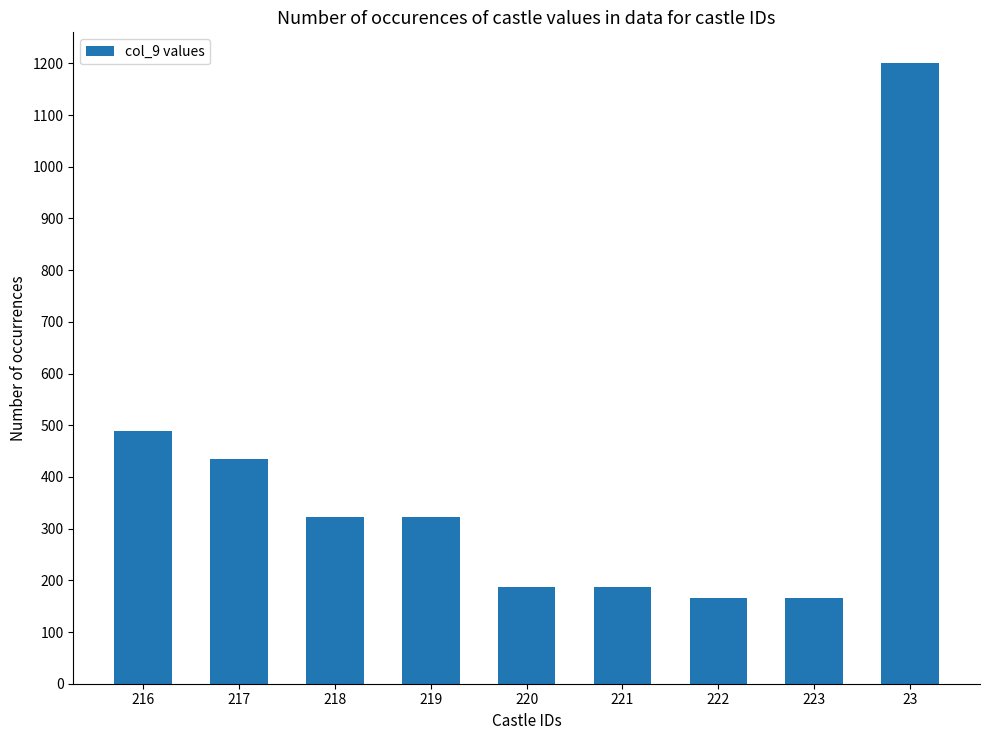

What is the maximum value shown in the chart?

1200